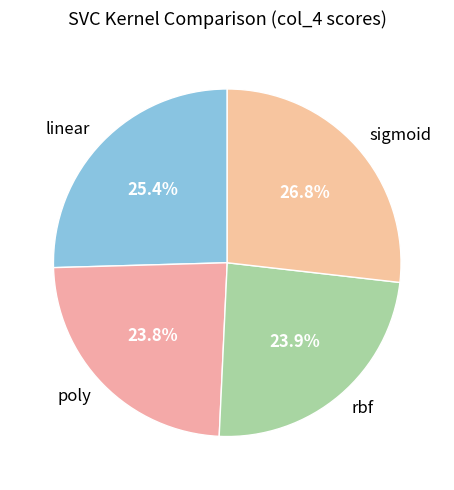

How much of the chart is everything except rbf?

76.1%